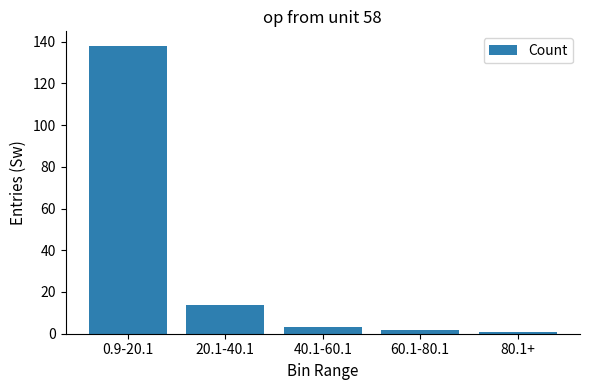

Reading right to left, list all the values displayed in this chart.

1	2	3	14	138